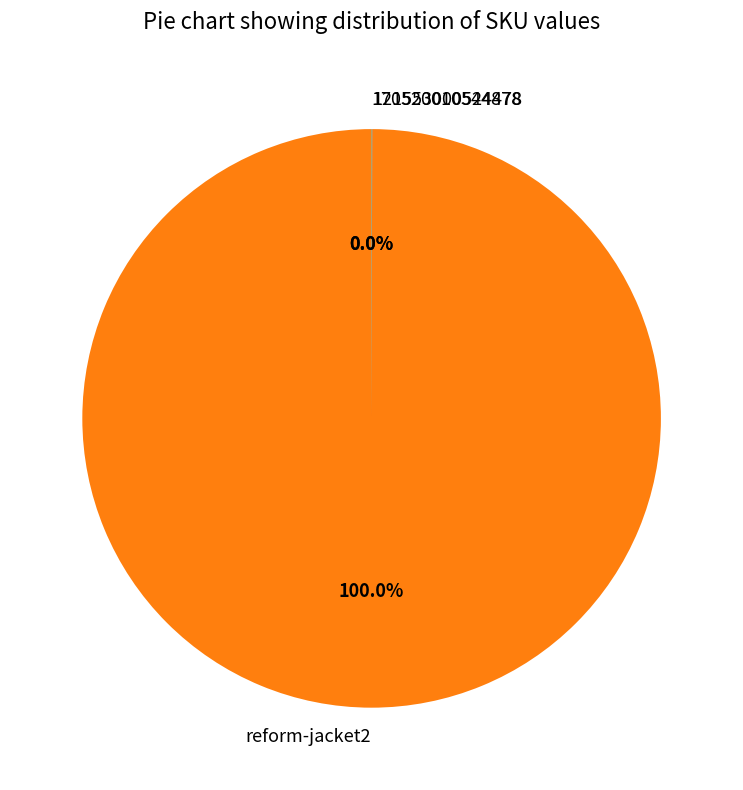

What is the largest slice in the pie chart?

reform-jacket2